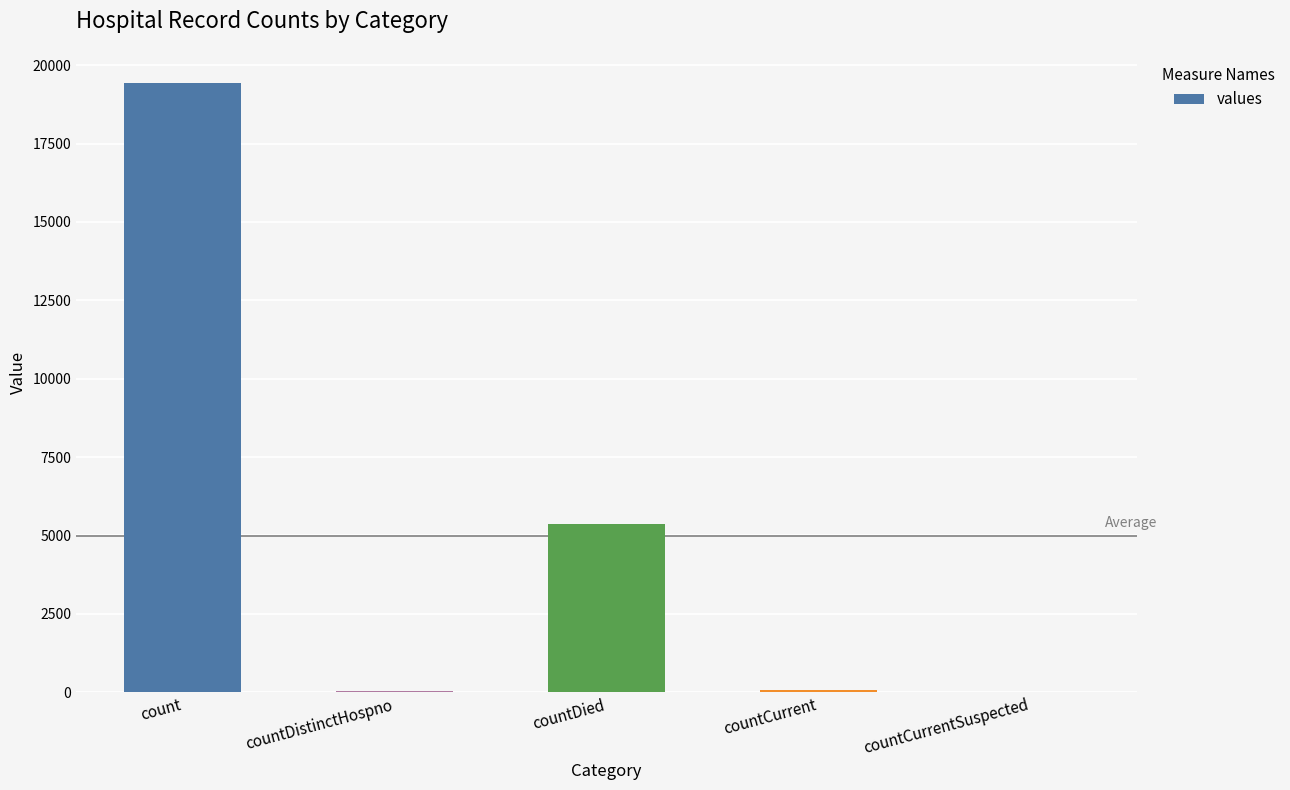

At which category does the chart reach its peak across all series?

count